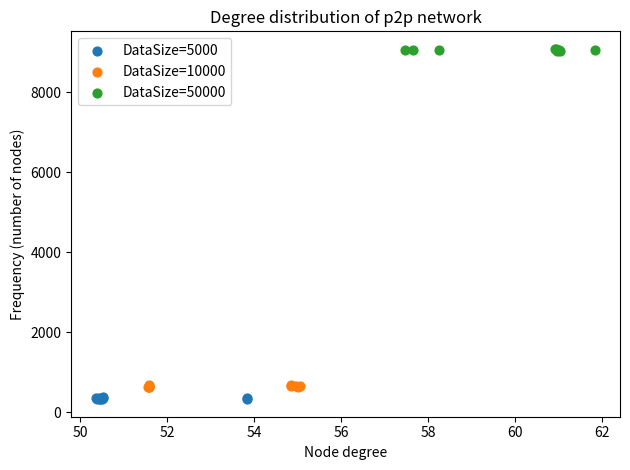

Which series reaches the maximum Y coordinate?

DataSize=50000